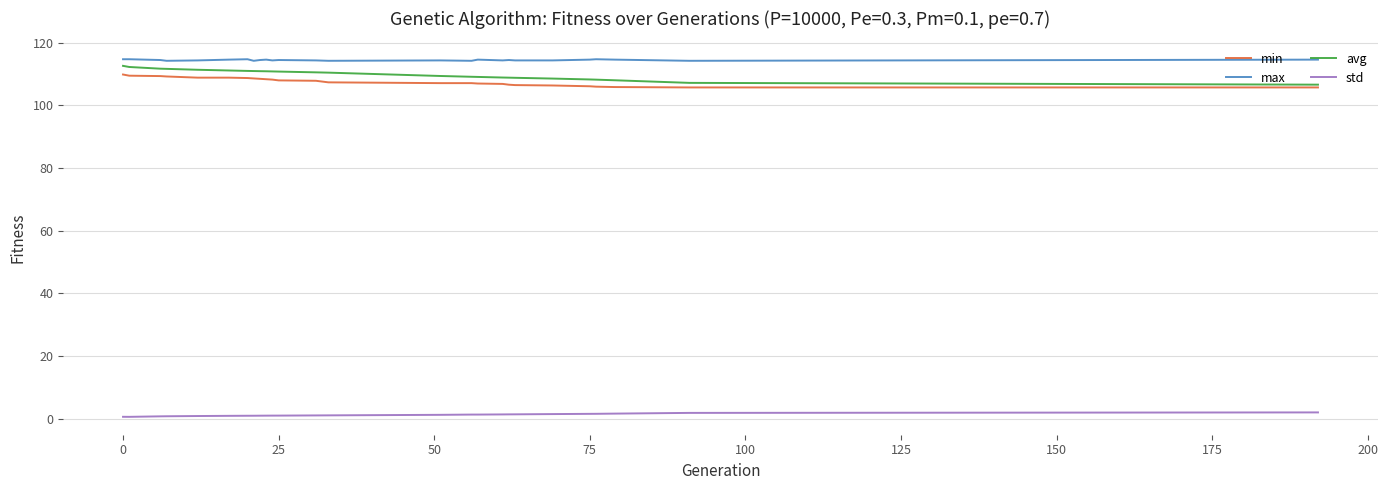

True or false: min and std cross at least once.

False